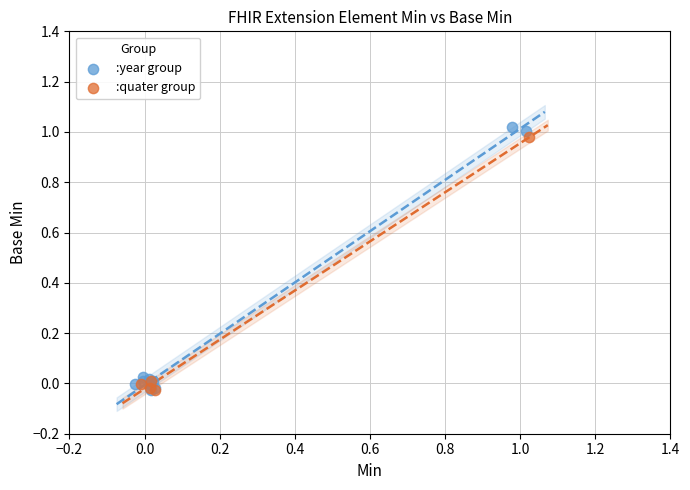

What are all the series names shown in the legend?

:year group, :quater group